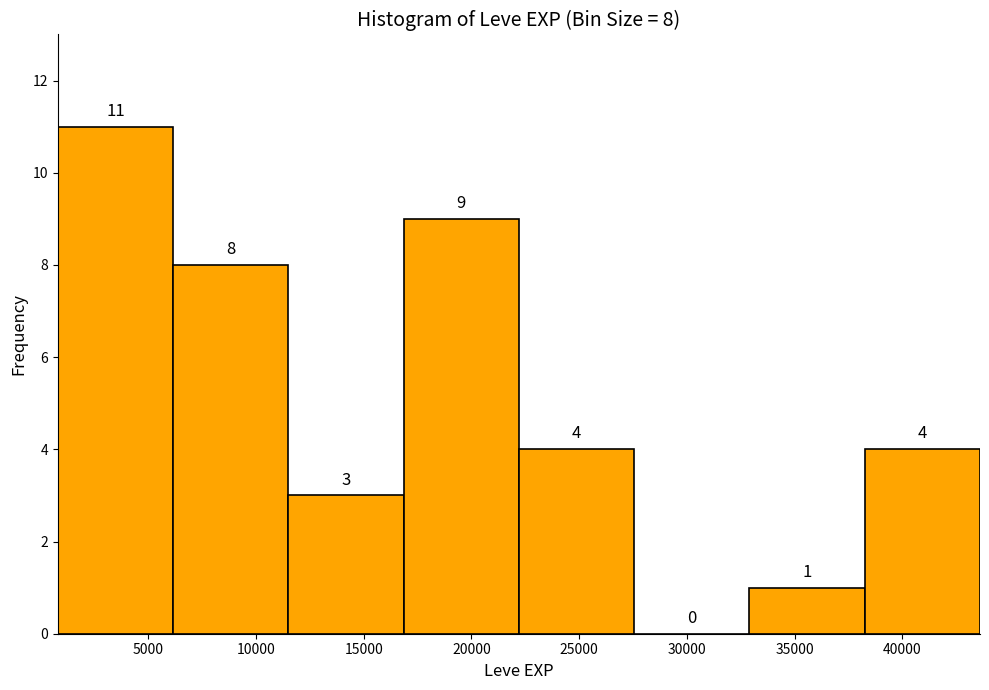

Over which range of the x-axis is the bar tallest?

800 to 6150